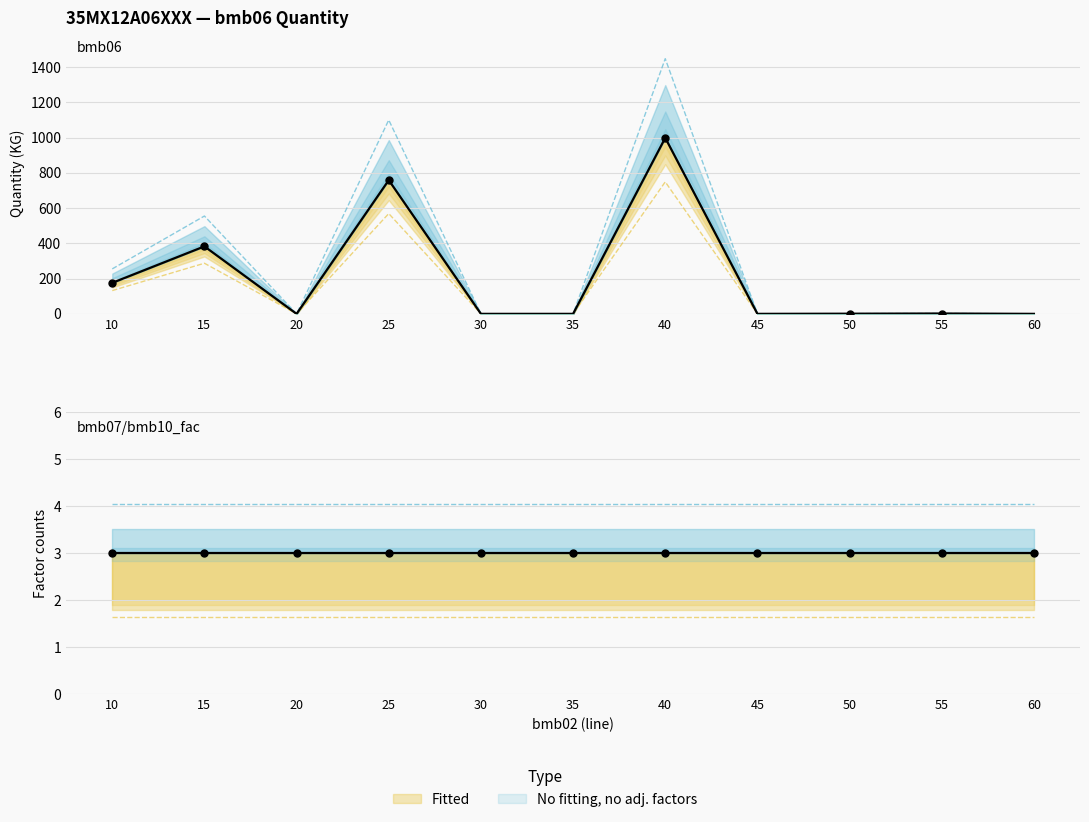

What is the total value across all series at 60?

3.0